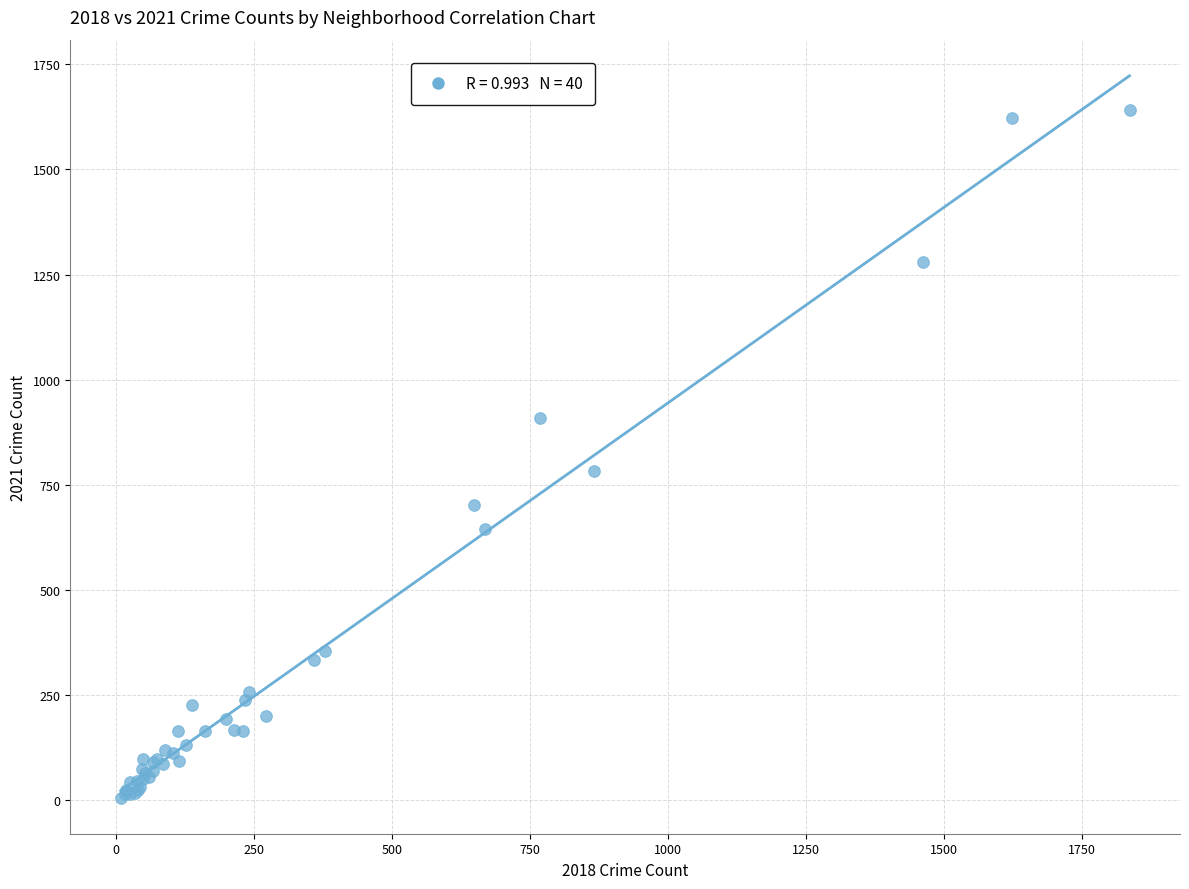

What Y value in the scatter plot is closest to 823?

783